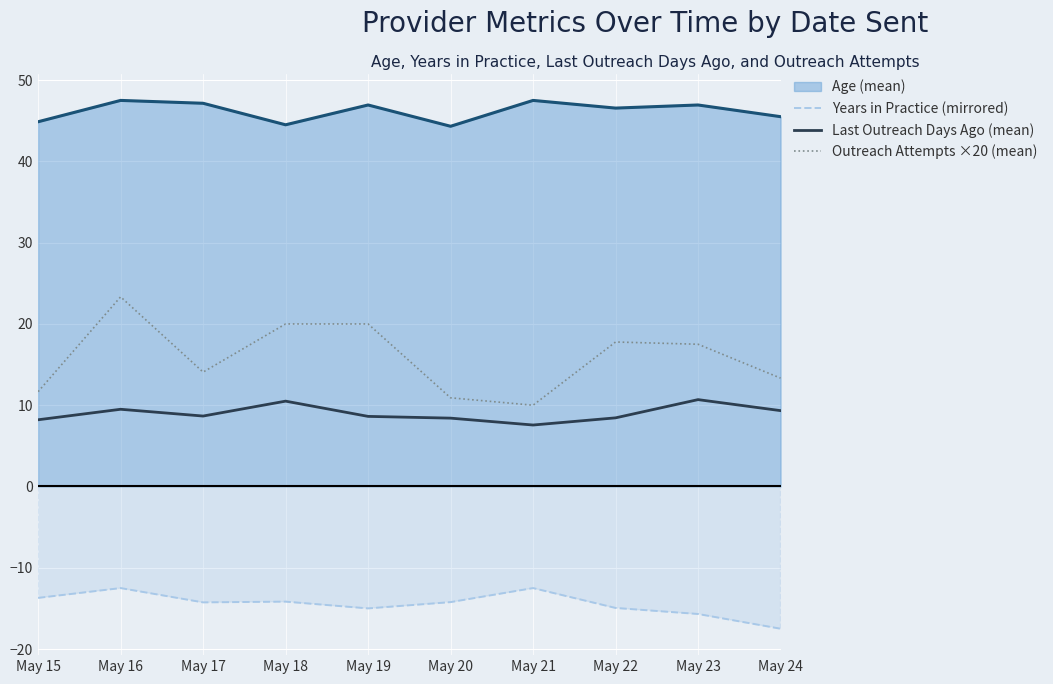

True or false: Last Outreach Days Ago (mean) has a value of 5.5 at May 22.

False